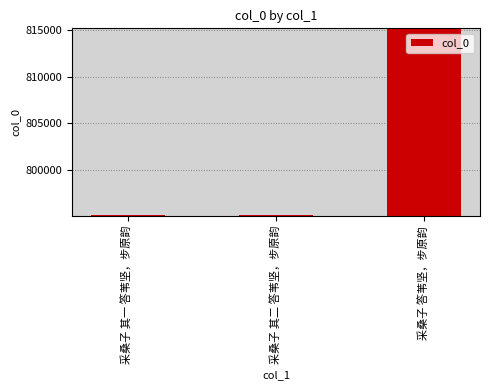

What is the sum of all values?

2405382